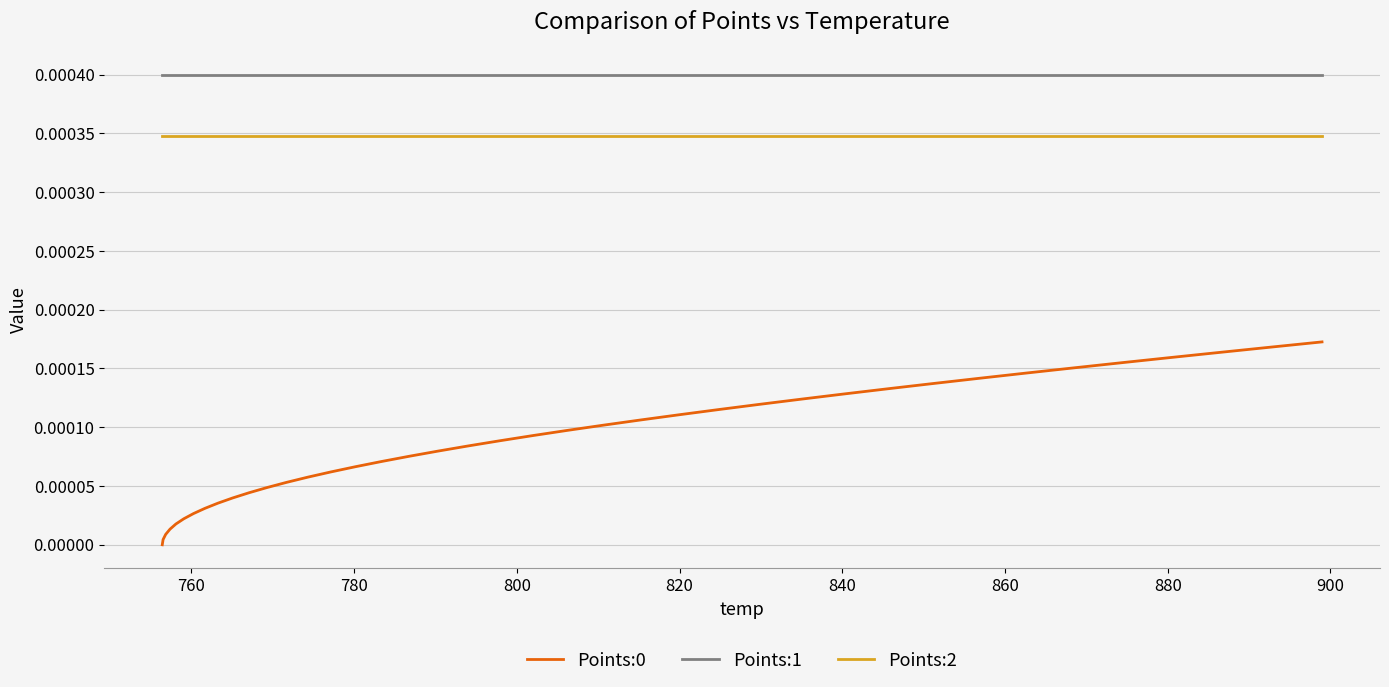

Is this an area chart (filled region under the line)?

No